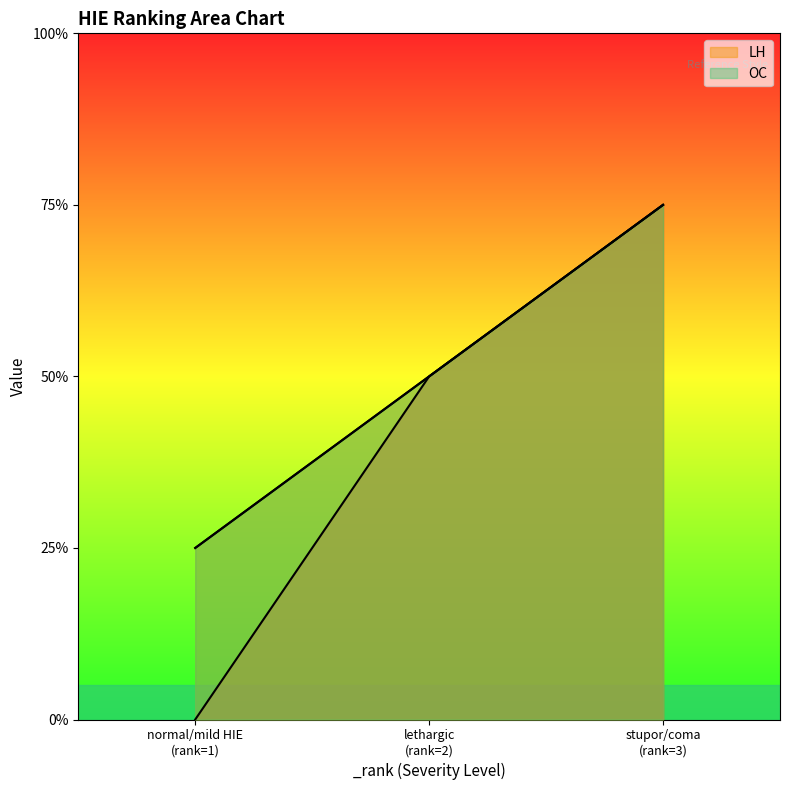

What is the difference between the second highest and minimum values in the LH series?

1